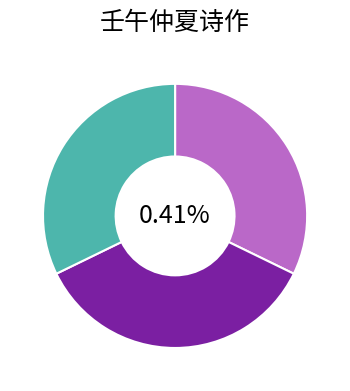

How many segments does this pie chart have?

3